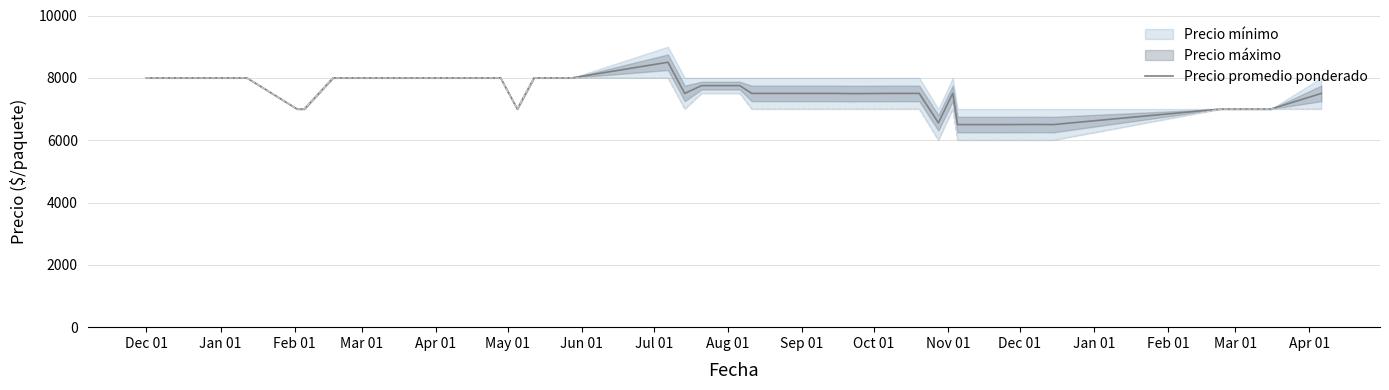

What is the maximum value shown in the chart?

8500